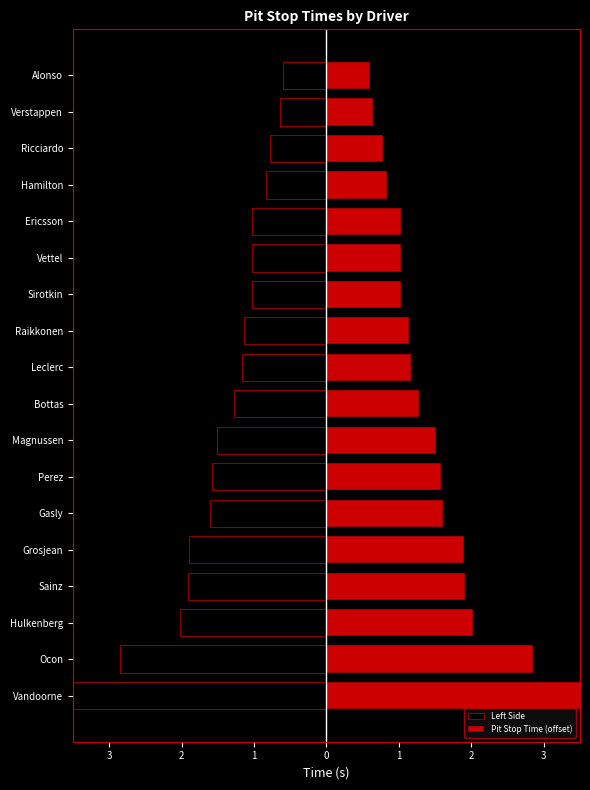

At Perez, list the series in order from smallest to largest.

Left Side, Pit Stop Time (offset)